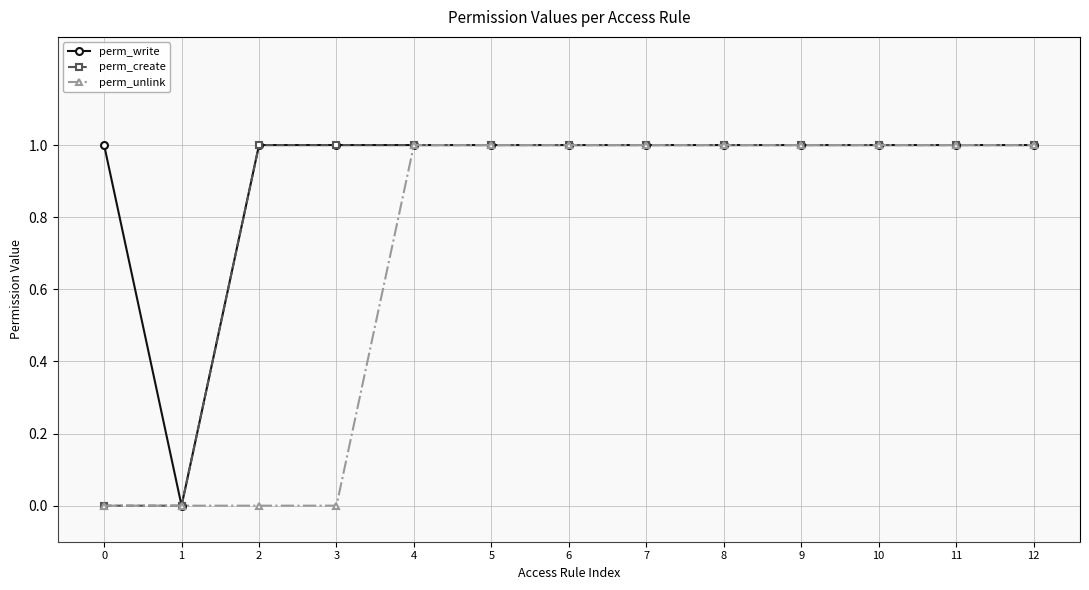

How many lines are shown in the chart?

3